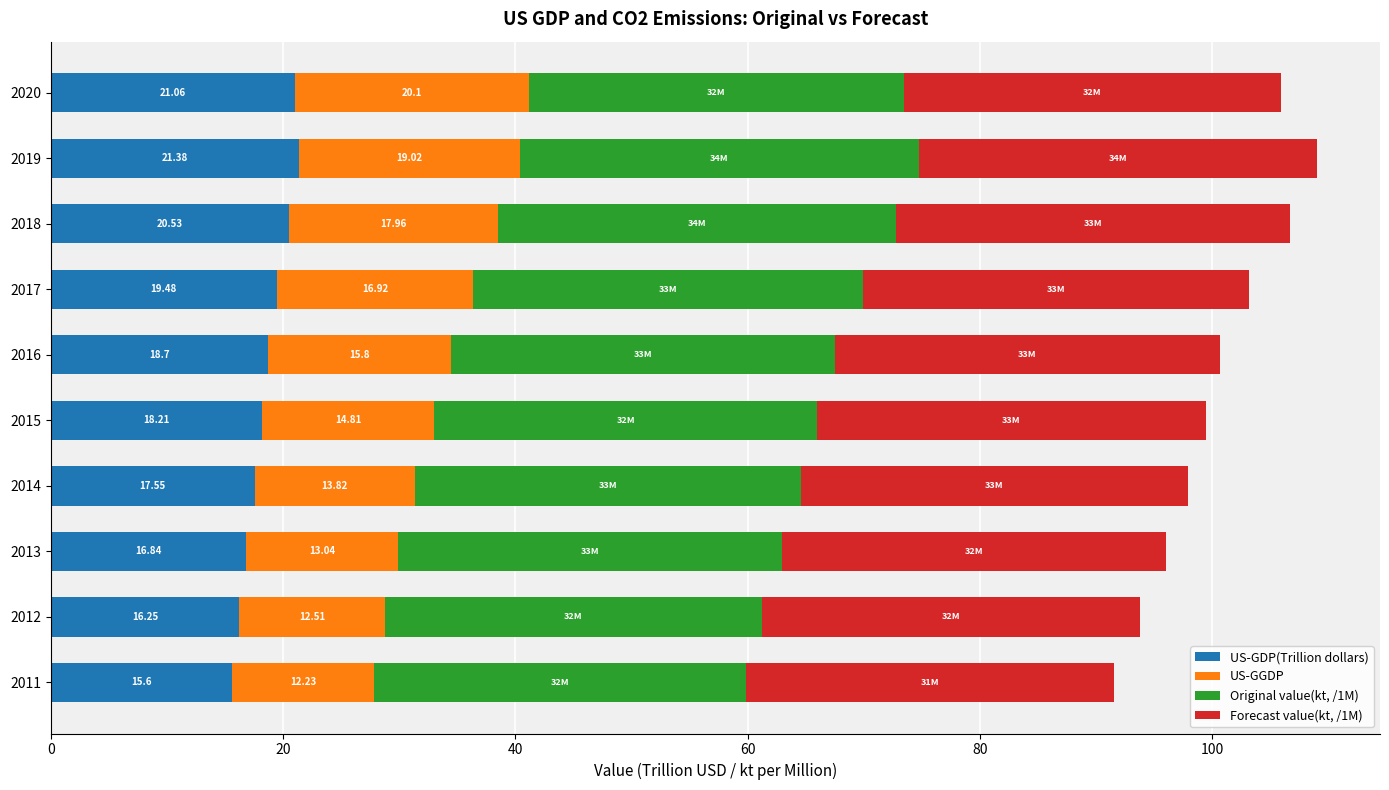

What is the difference between the US-GDP(Trillion dollars) values at 2011 and 2013?

1.2